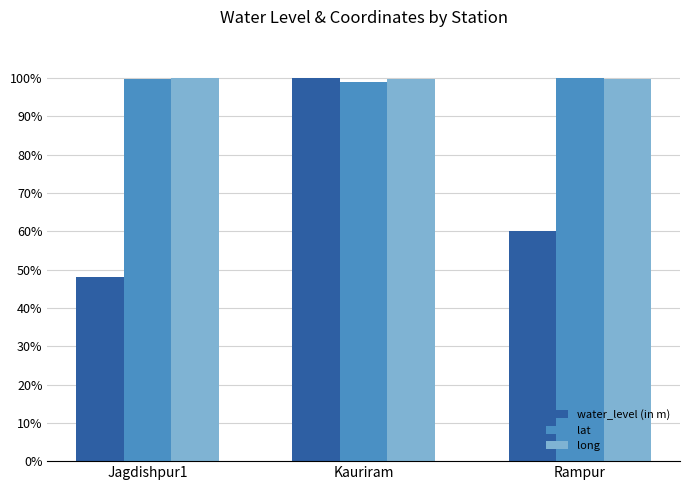

What is the difference between the second highest and minimum values in the water_level (in m) series?

11.9